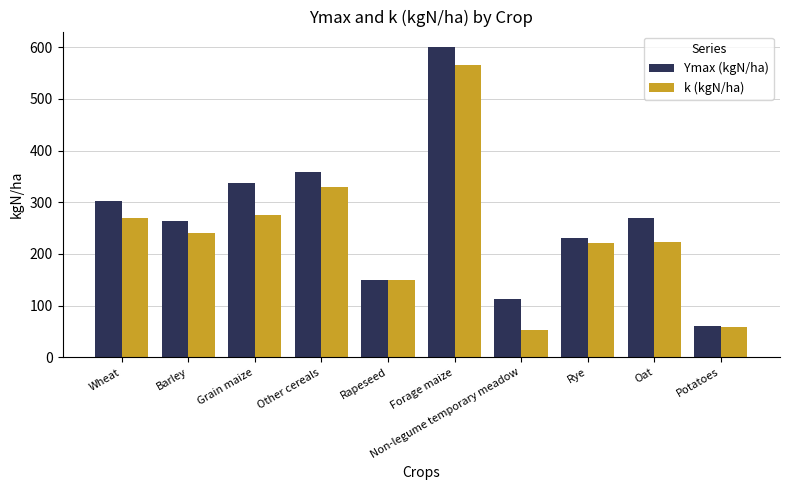

The k (kgN/ha) series shows 58 at Potatoes. True or false?

True